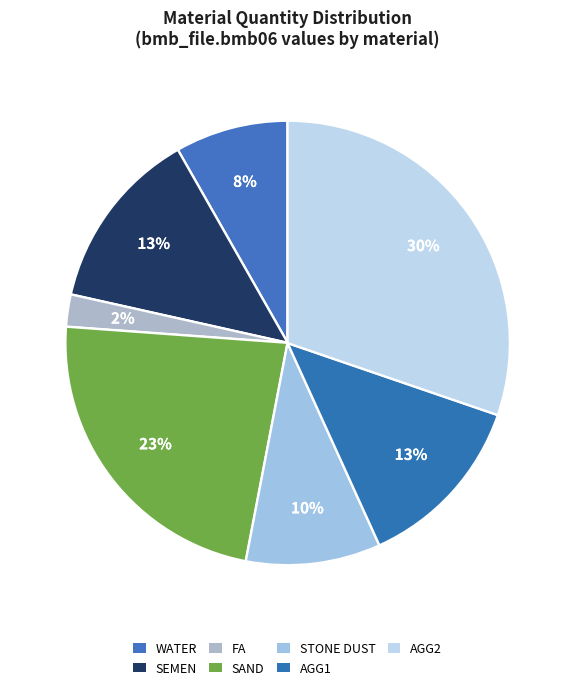

Does AGG1 represent more than half of the total?

No